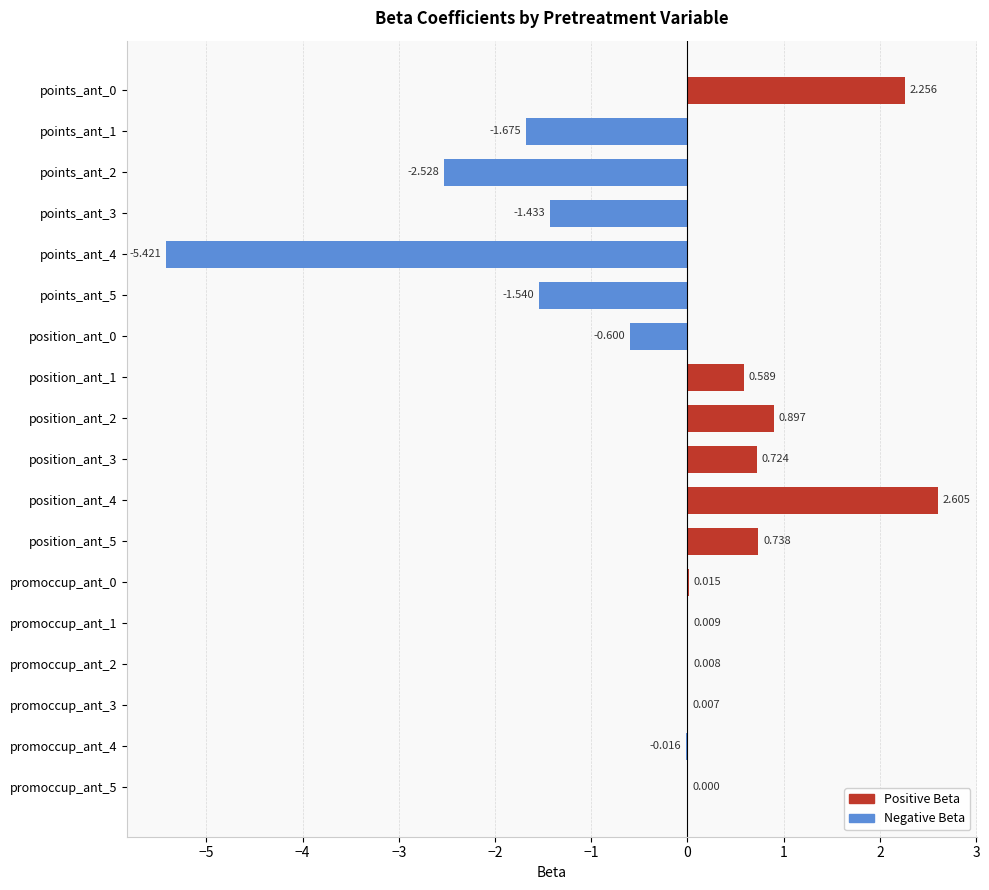

How many data points does each series have?

18